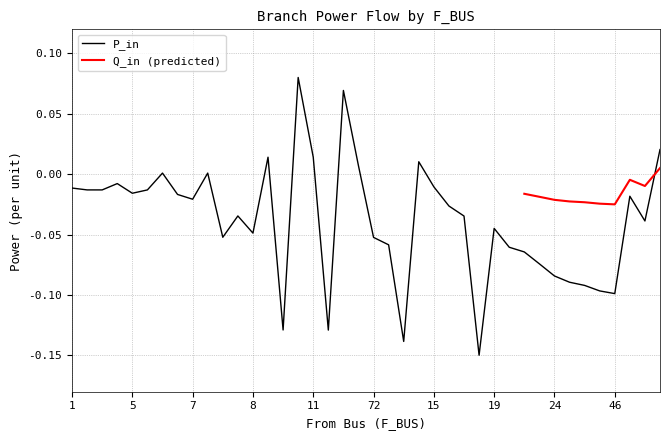

How many negative values are there?

31